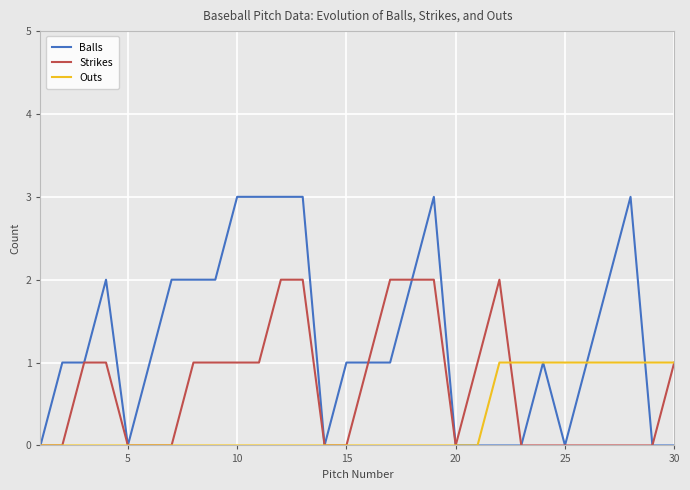

Which series has the largest total across all categories?

Balls